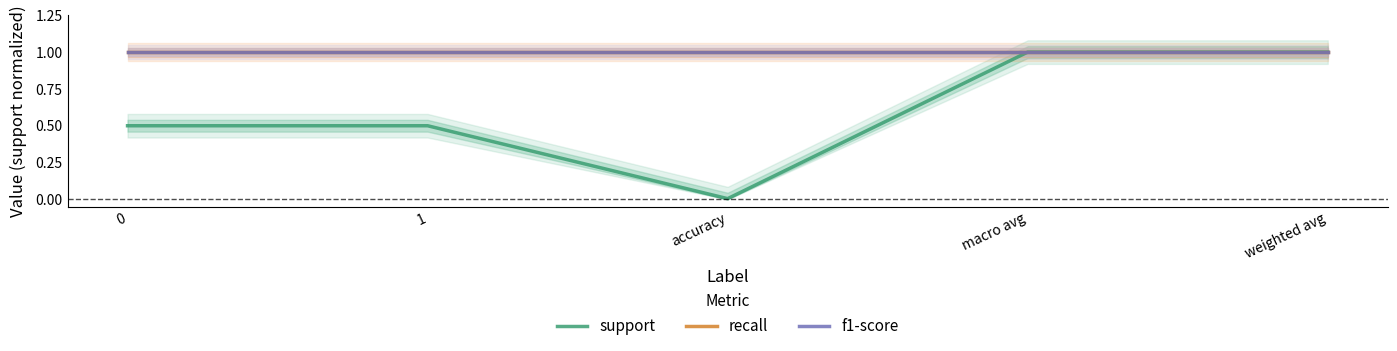

What are all the series names shown in the legend?

support, recall, f1-score